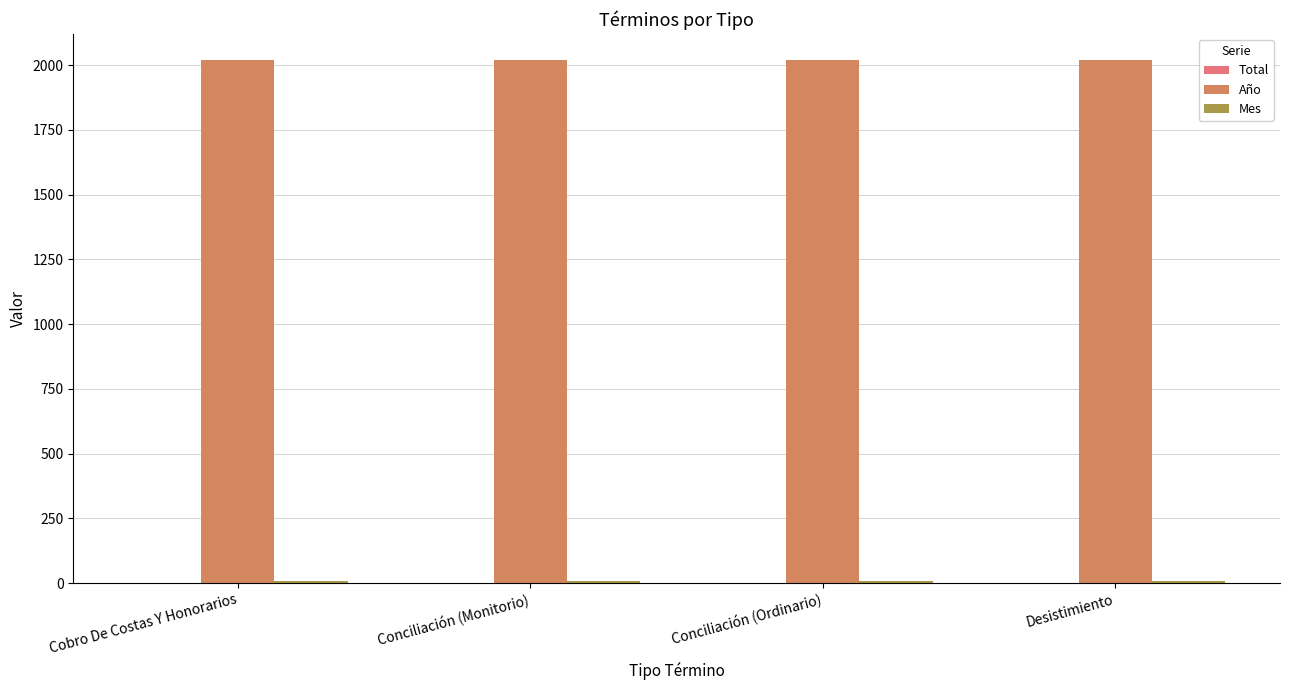

The Año series shows 2019 at Conciliación (Monitorio). True or false?

True